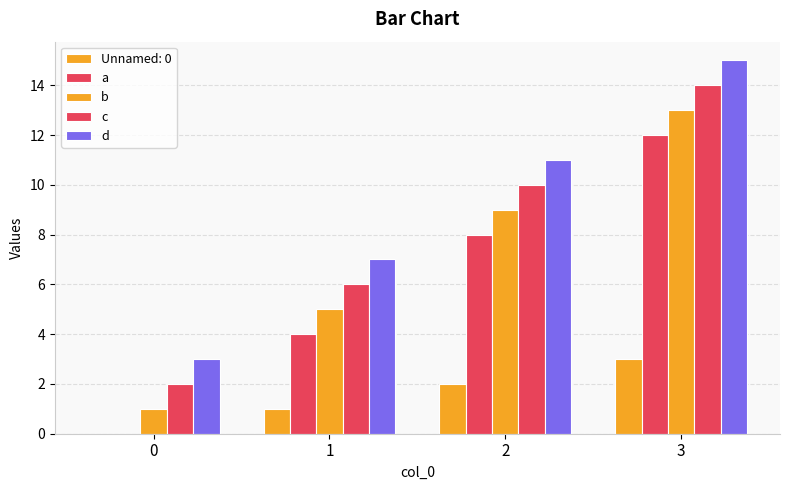

Where is b nearest to the value 7?

1